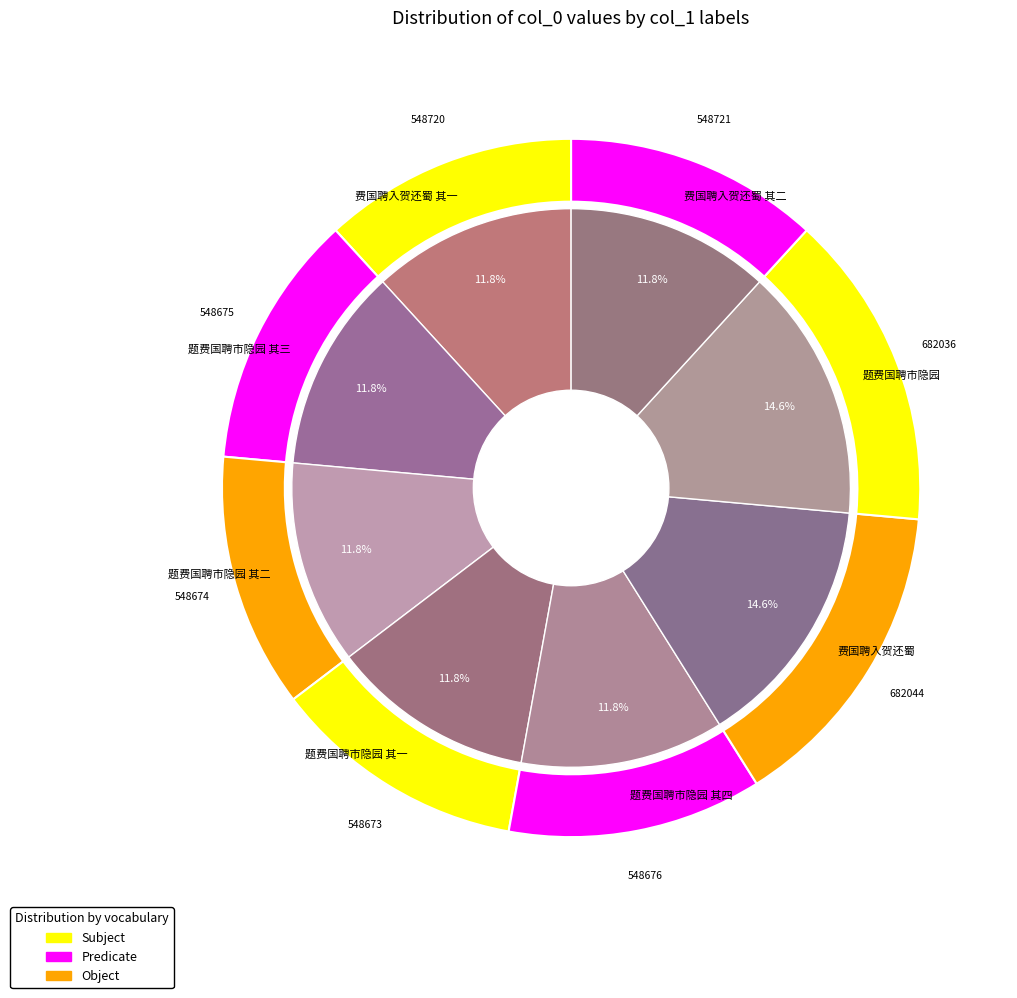

What percentage is the 题费国聘市隐园 其一 slice, to the nearest percent?

12%